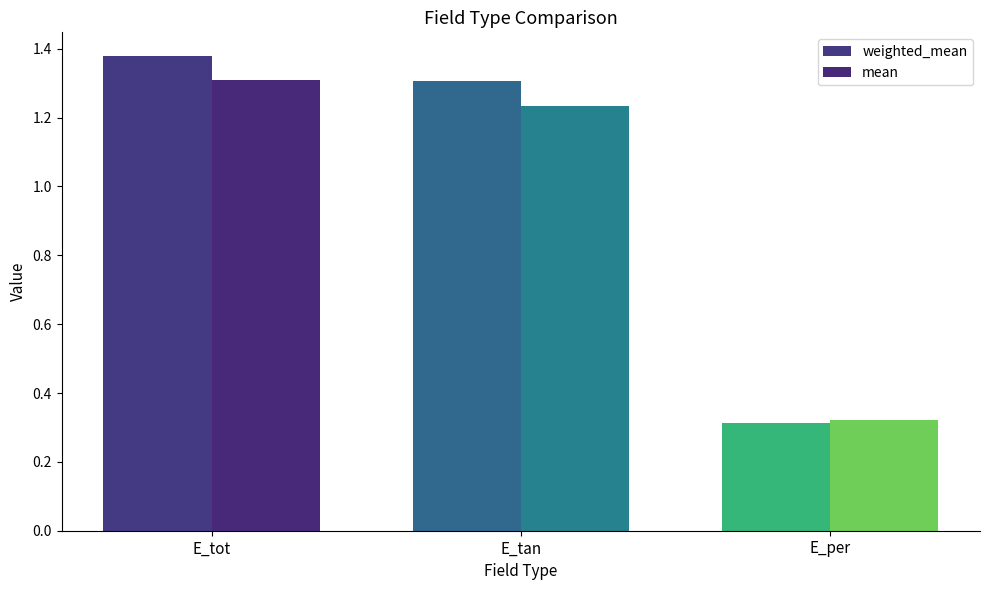

Which series changed the most between E_tot and E_per?

weighted_mean